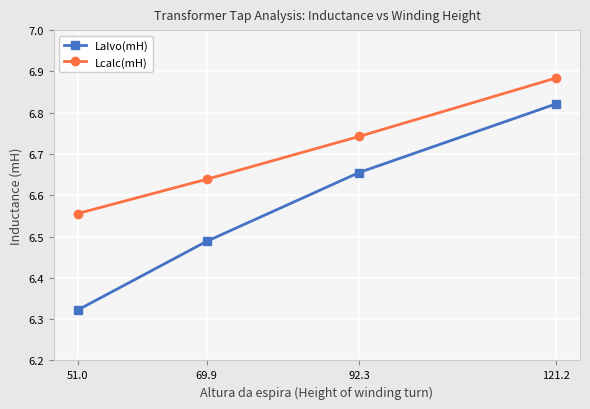

Which series has the largest range (max minus min)?

Lalvo(mH)